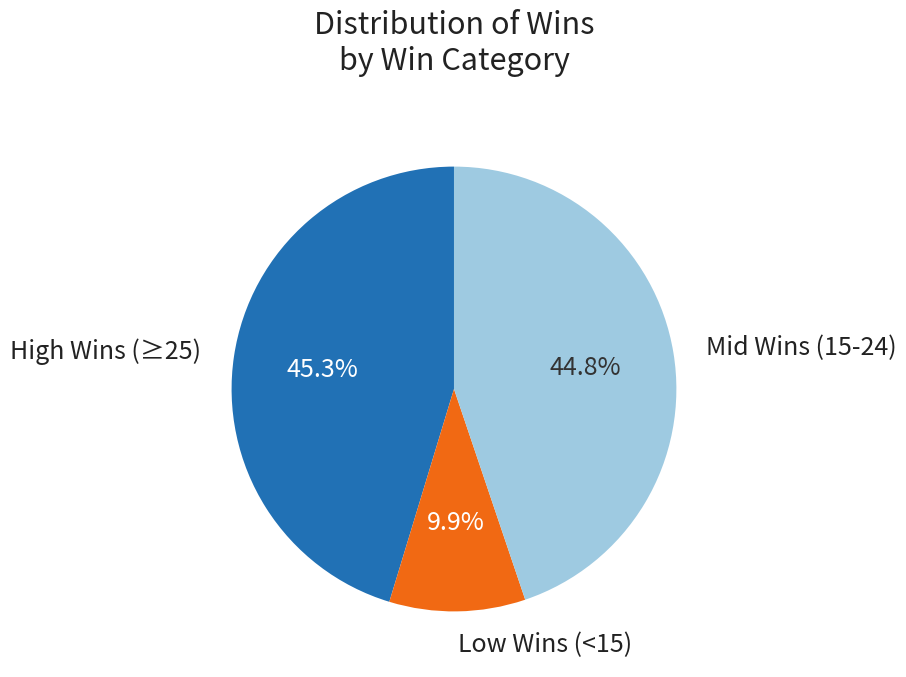

Is there any slice that represents more than half of the pie?

No